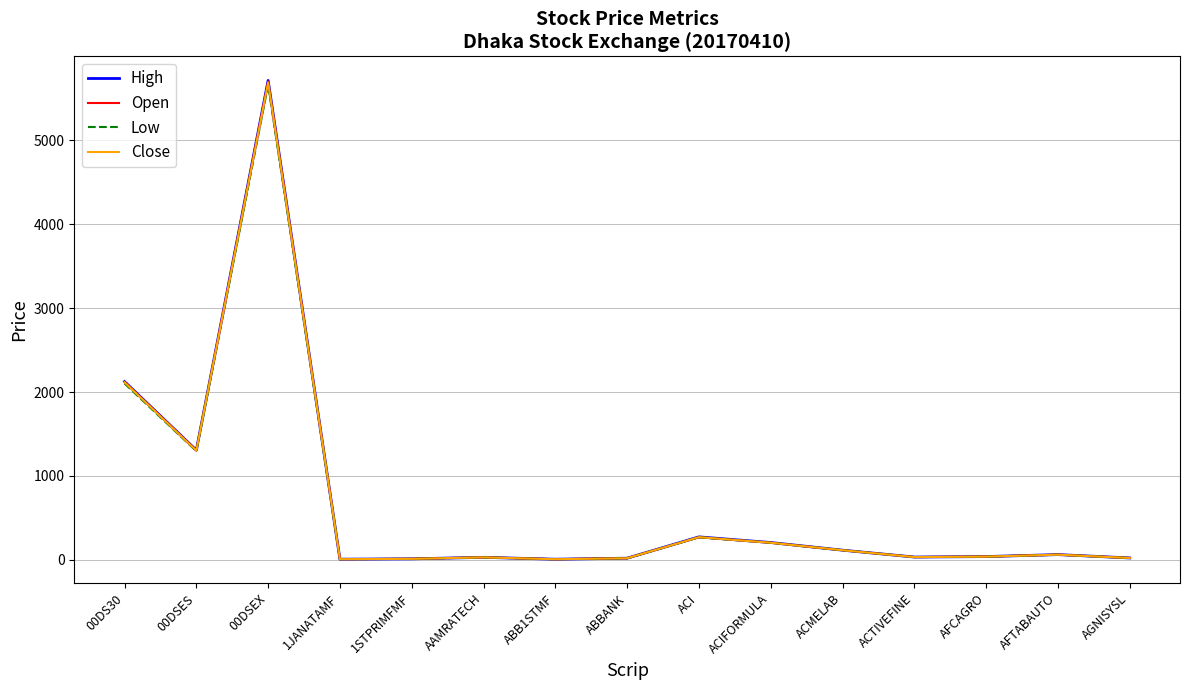

What position from the right is 00DSES?

14